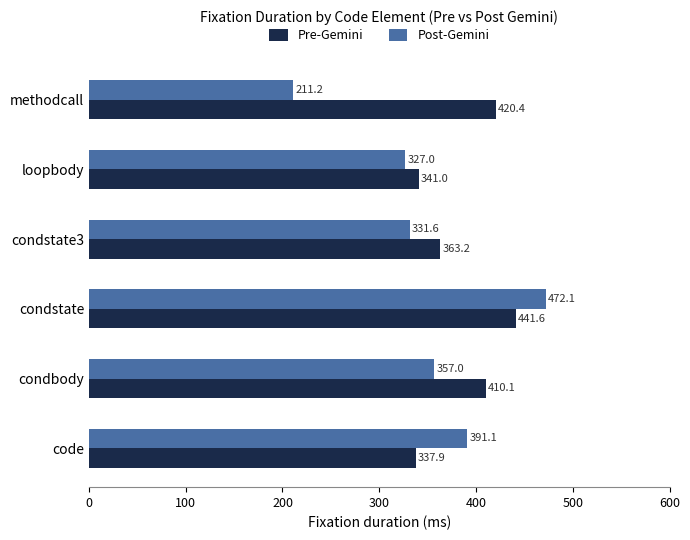

What is the difference between the maximum and minimum values in the Pre-Gemini series?

103.7